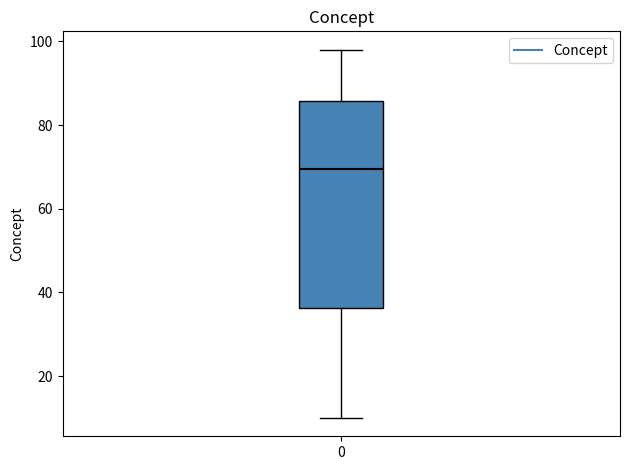

Where is the upper edge of the box at x = 0 on the y-axis? The values are not printed on the chart, so give them approximately, as read against the axis.

86